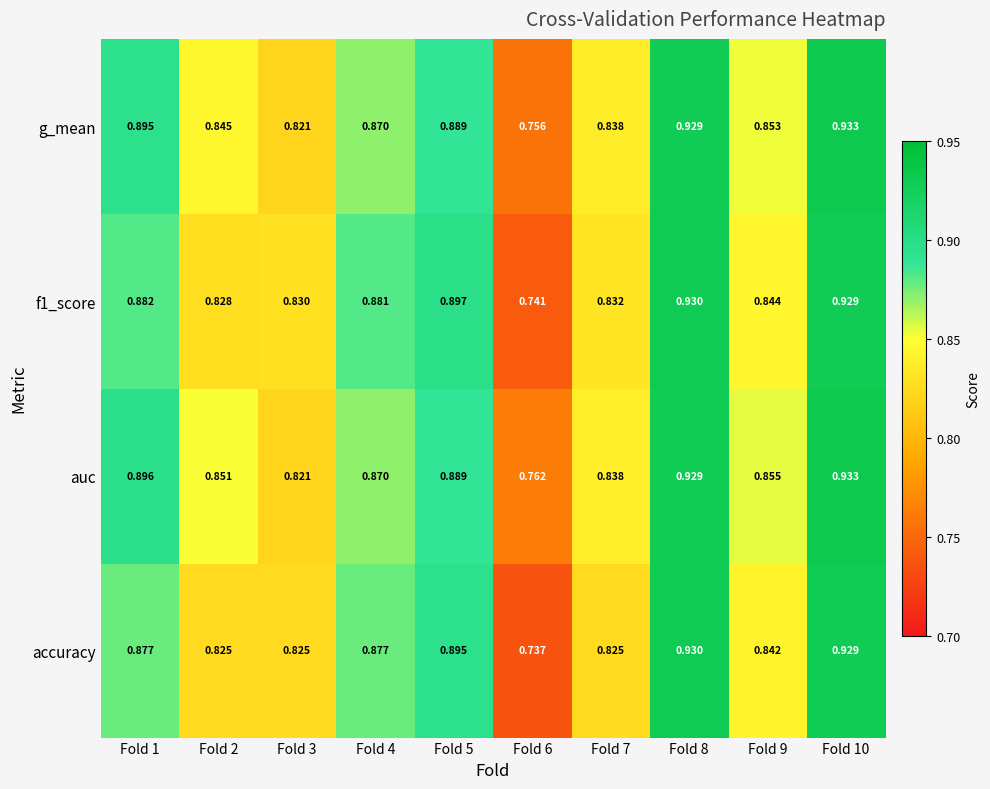

Is the value of f1_score at Fold 6 greater than the value of accuracy at Fold 8?

No